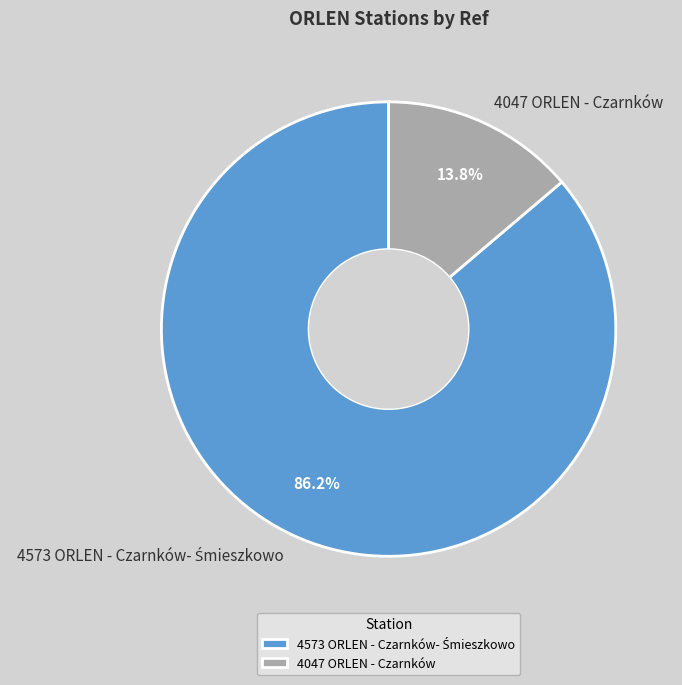

To the nearest percent, what is the average slice percentage?

50%